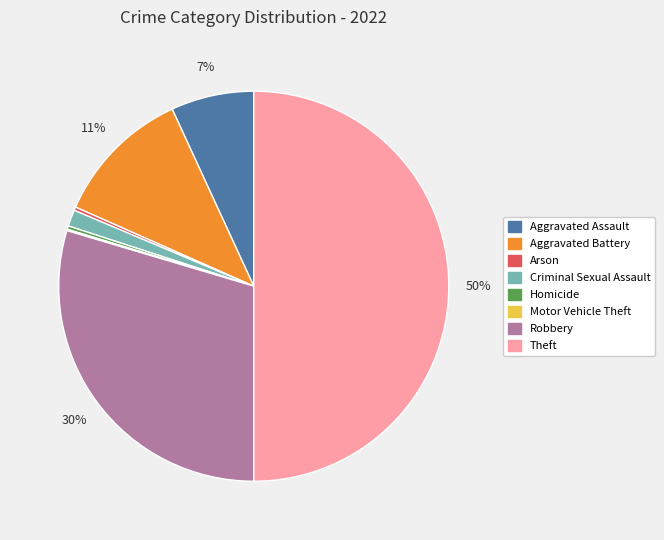

To the nearest percent, what is the average slice percentage?

12%